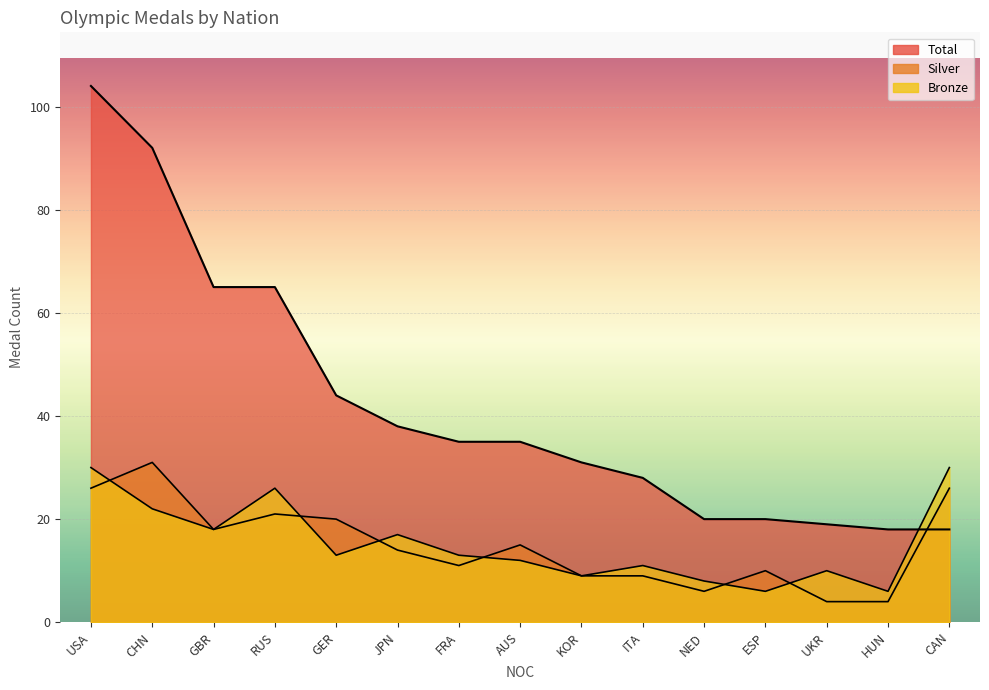

Which series has the widest spread of values?

Total